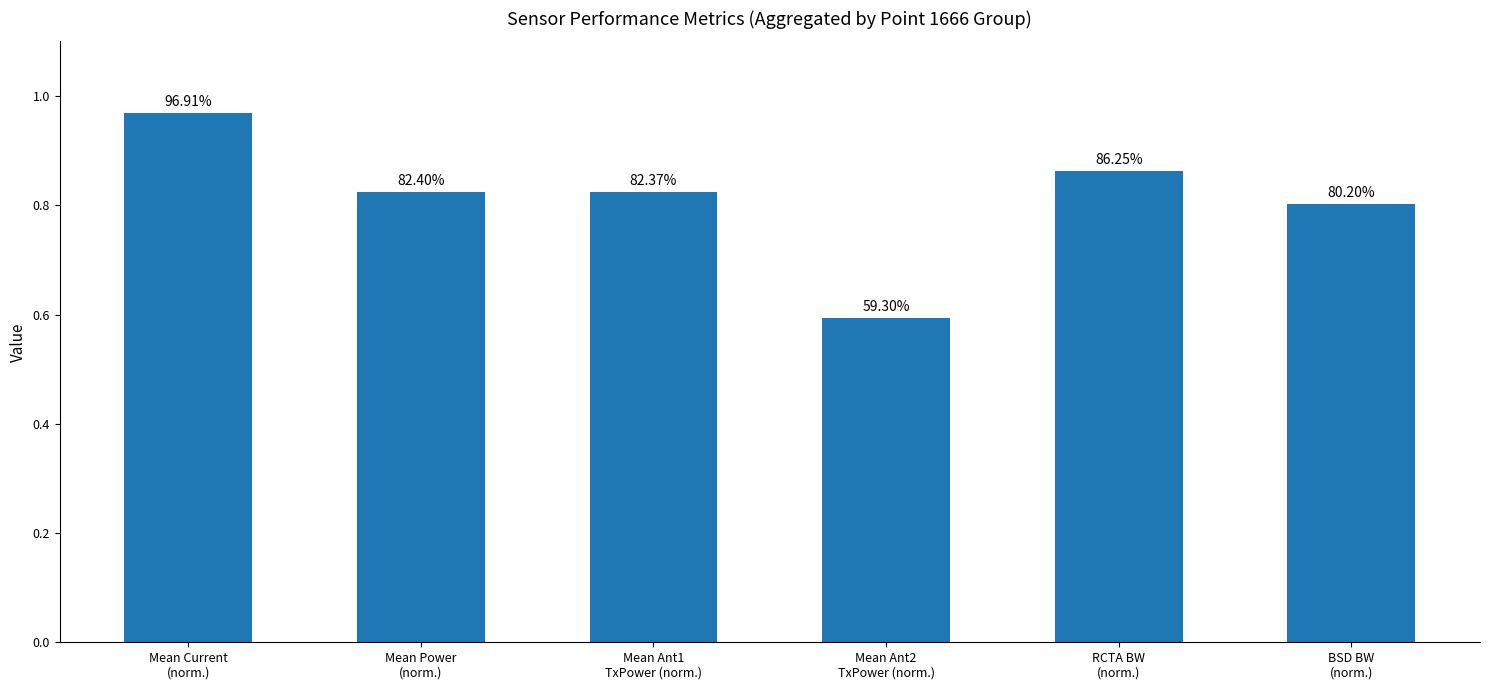

List the labels in order of value, smallest first.

Mean Ant2
TxPower (norm.), BSD BW
(norm.), Mean Ant1
TxPower (norm.), Mean Power
(norm.), RCTA BW
(norm.), Mean Current
(norm.)